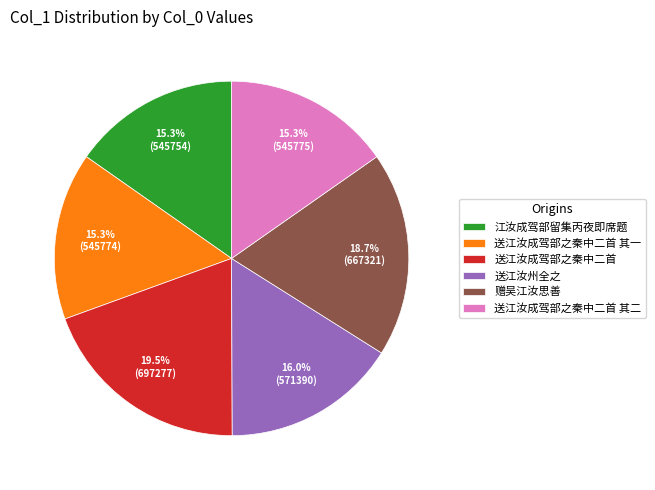

Count the number of slices in the pie.

6